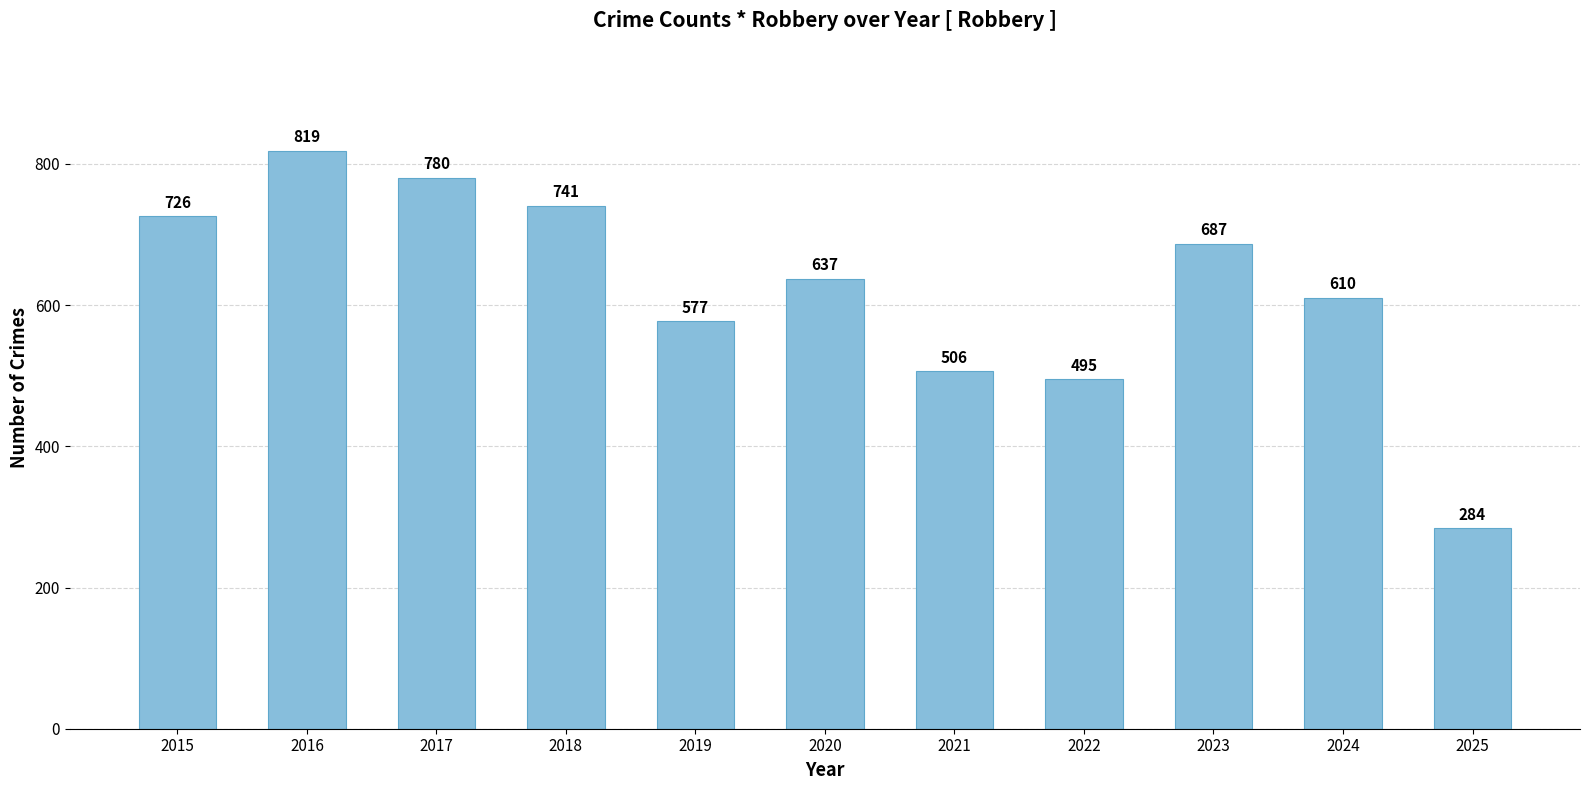

What is the value of the 10th bar from the left?

610